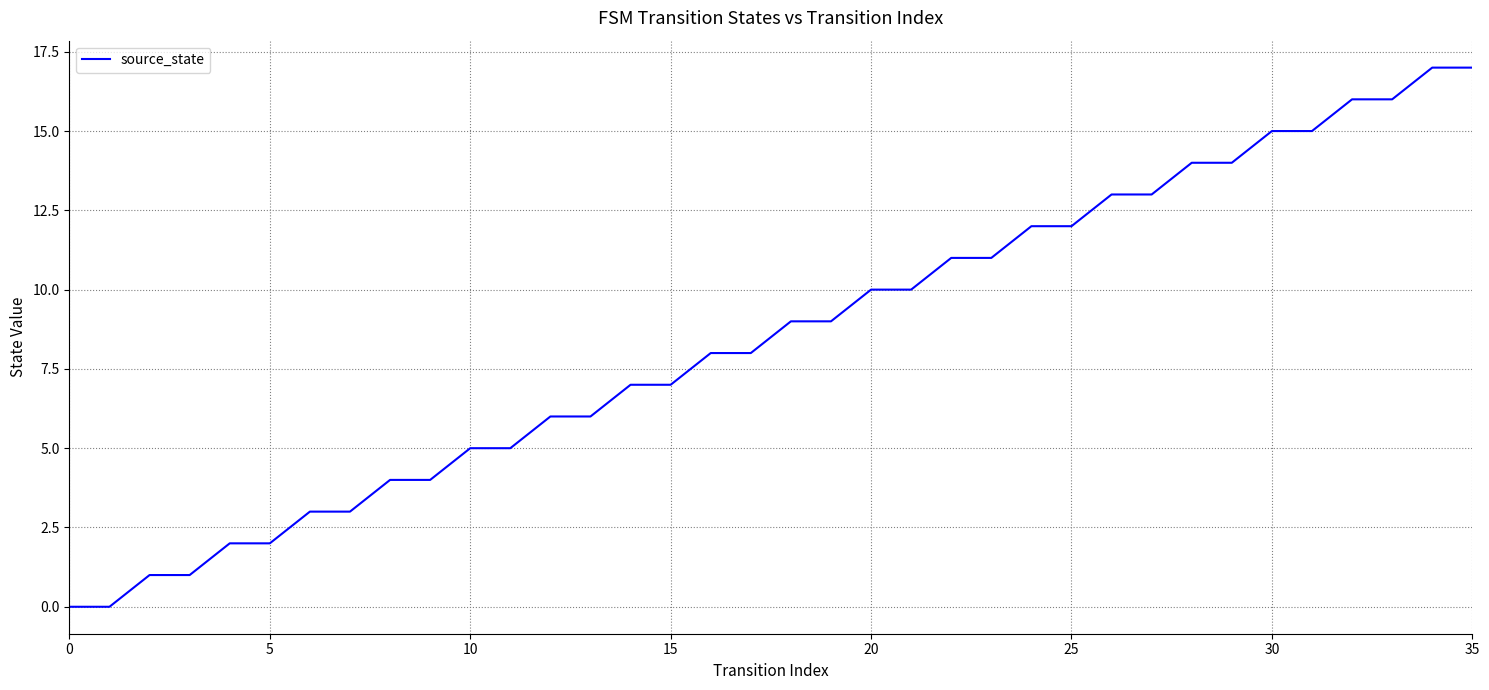

What is the difference between the maximum and minimum values?

17